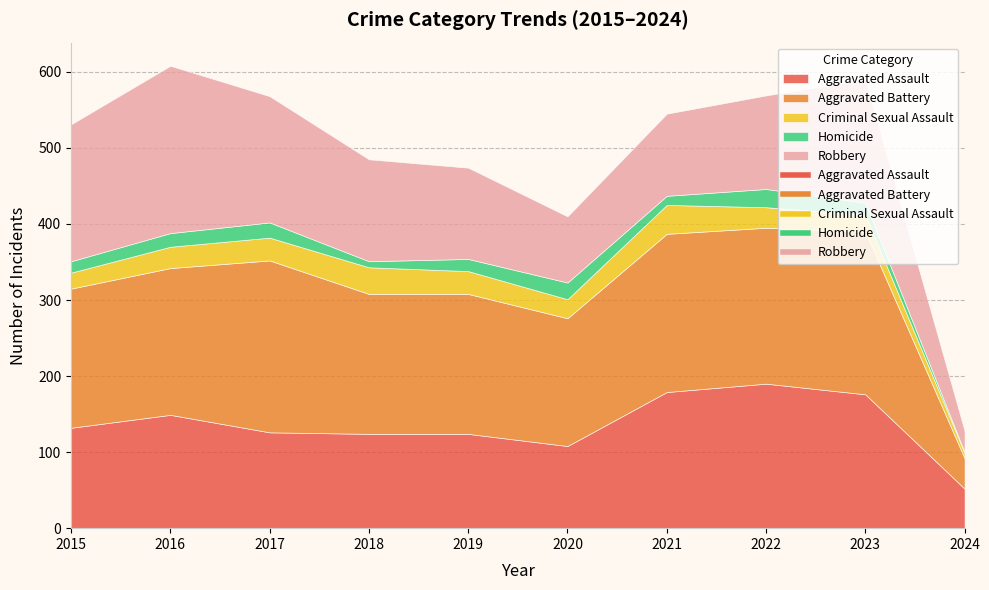

True or false: Aggravated Battery has more than 0 interior local peaks.

True